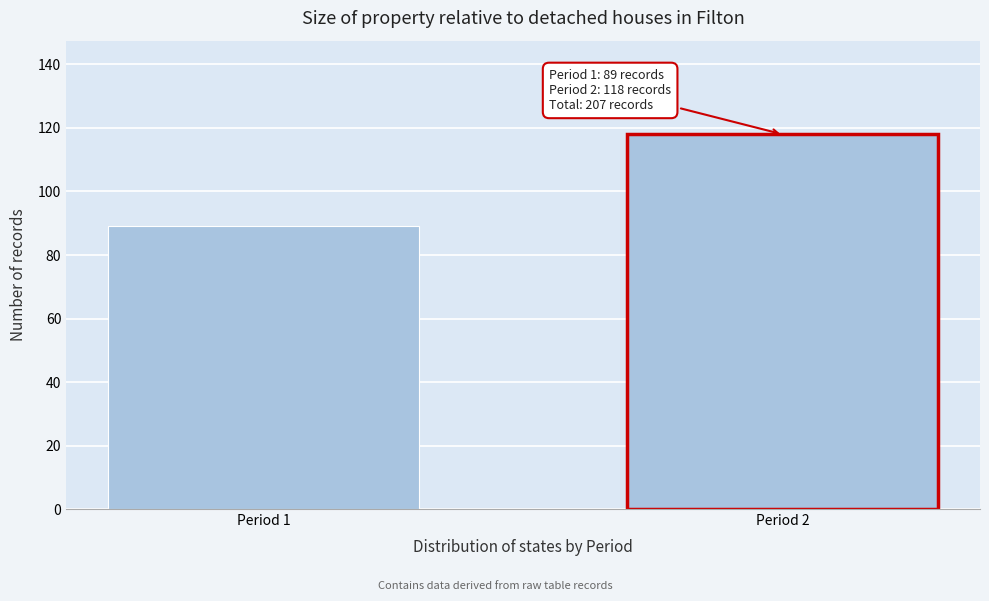

Reading left to right, transcribe all the data shown in this chart.

Period 1=89	Period 2=118